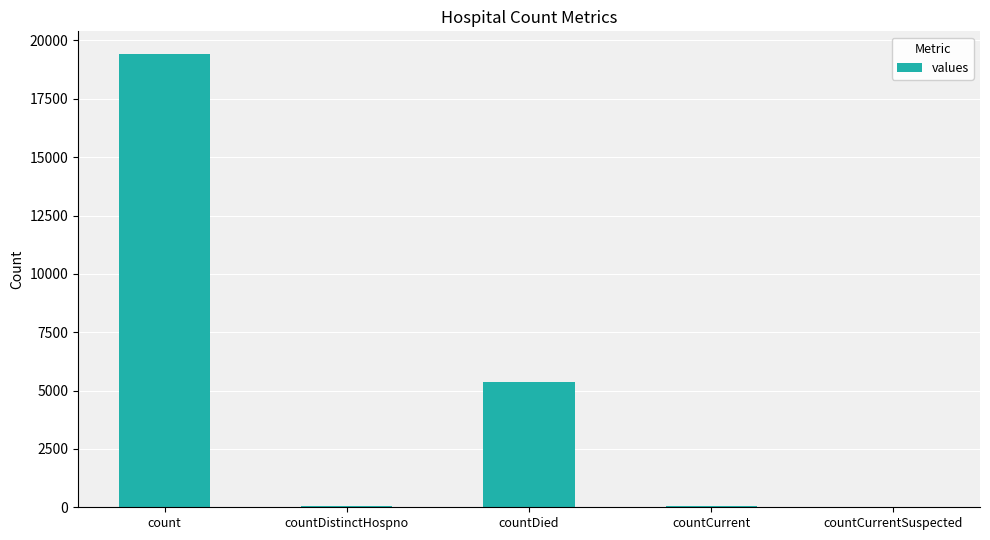

Which category has the highest value across all series?

count